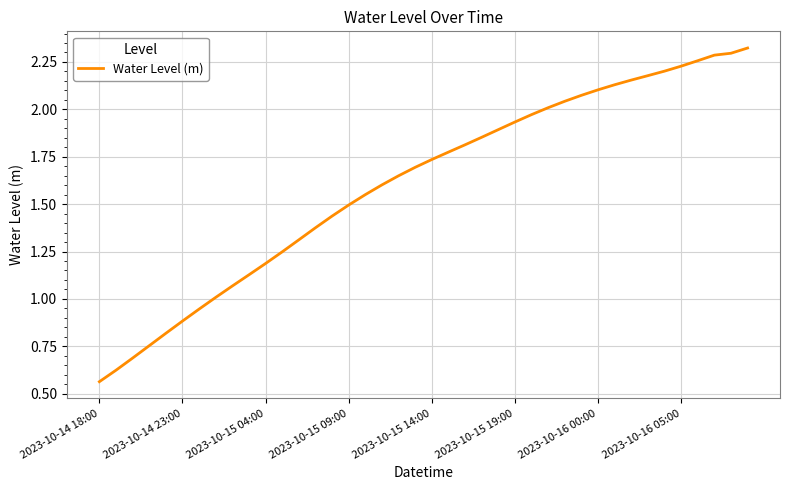

How many series are shown in this chart?

1